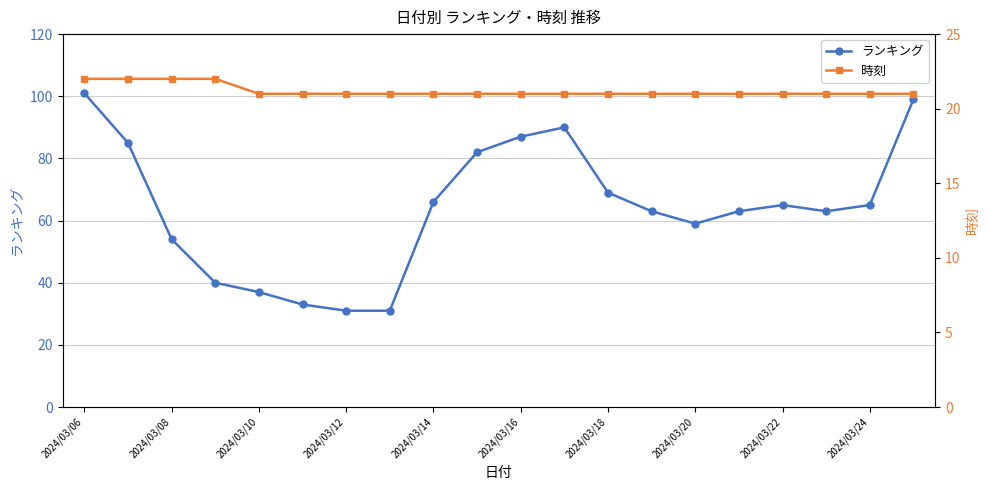

The ランキング series shows 45 at 2024/03/16. True or false?

False